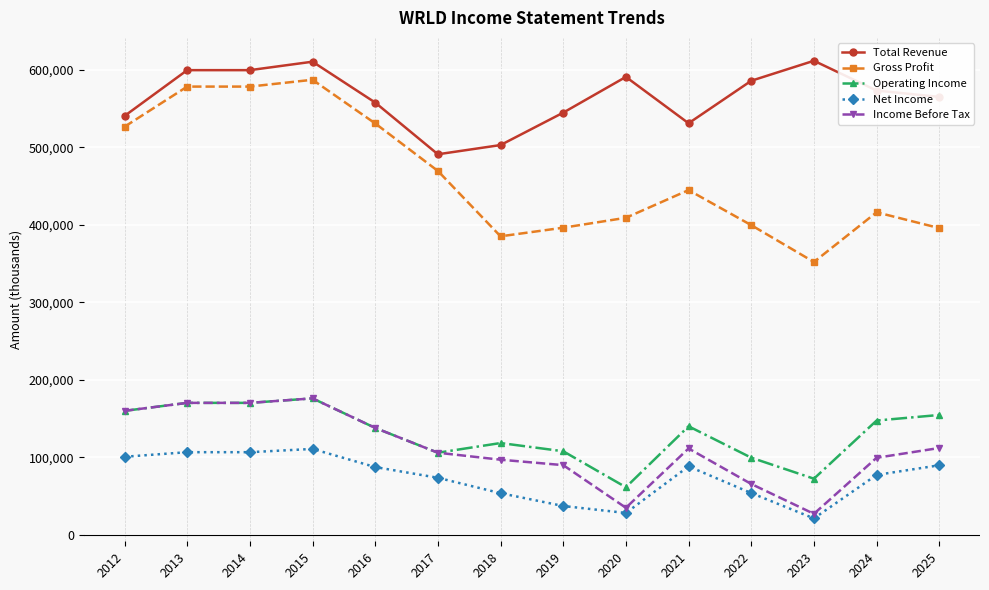

Which series has the largest total across all categories?

Total Revenue